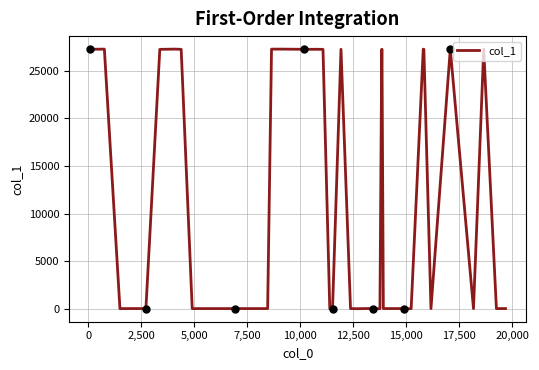

Does the chart display data point markers on the line(s)?

No